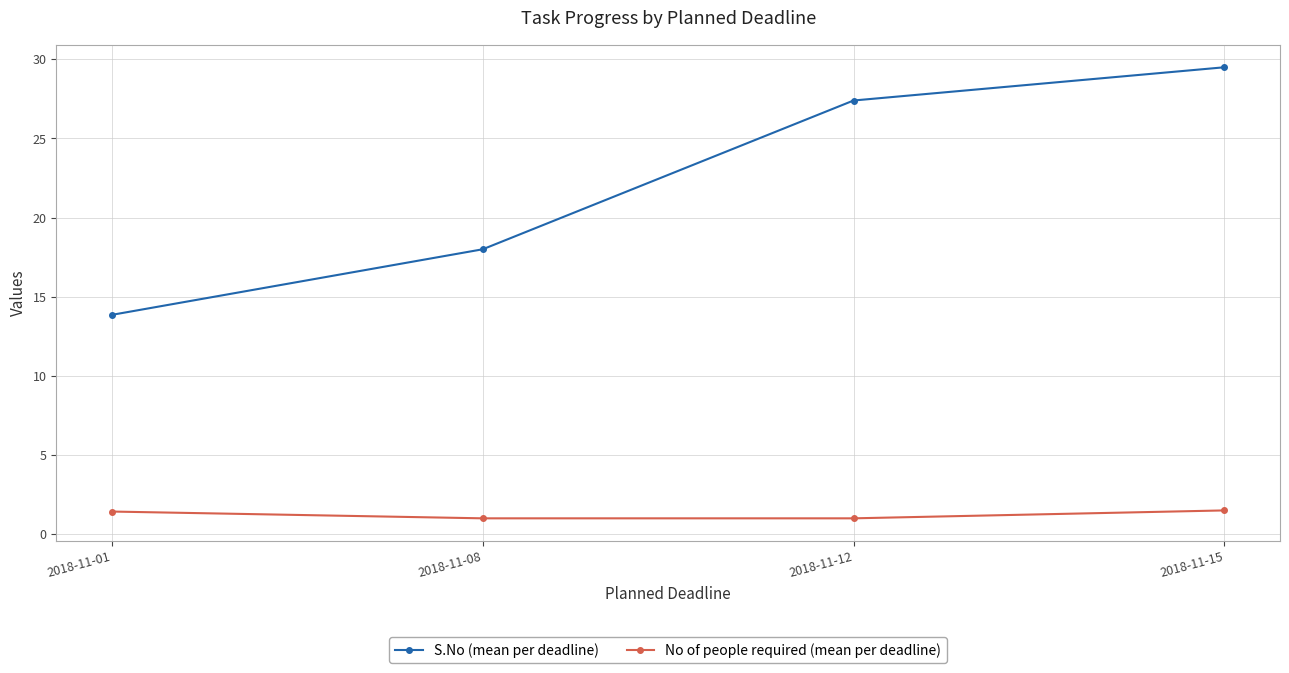

At which category does the chart reach its peak across all series?

2018-11-15